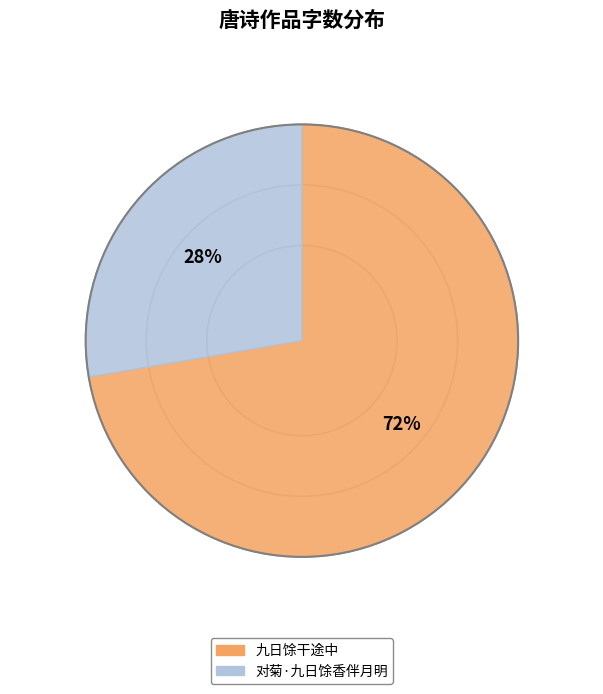

How many slices are in this pie chart?

2